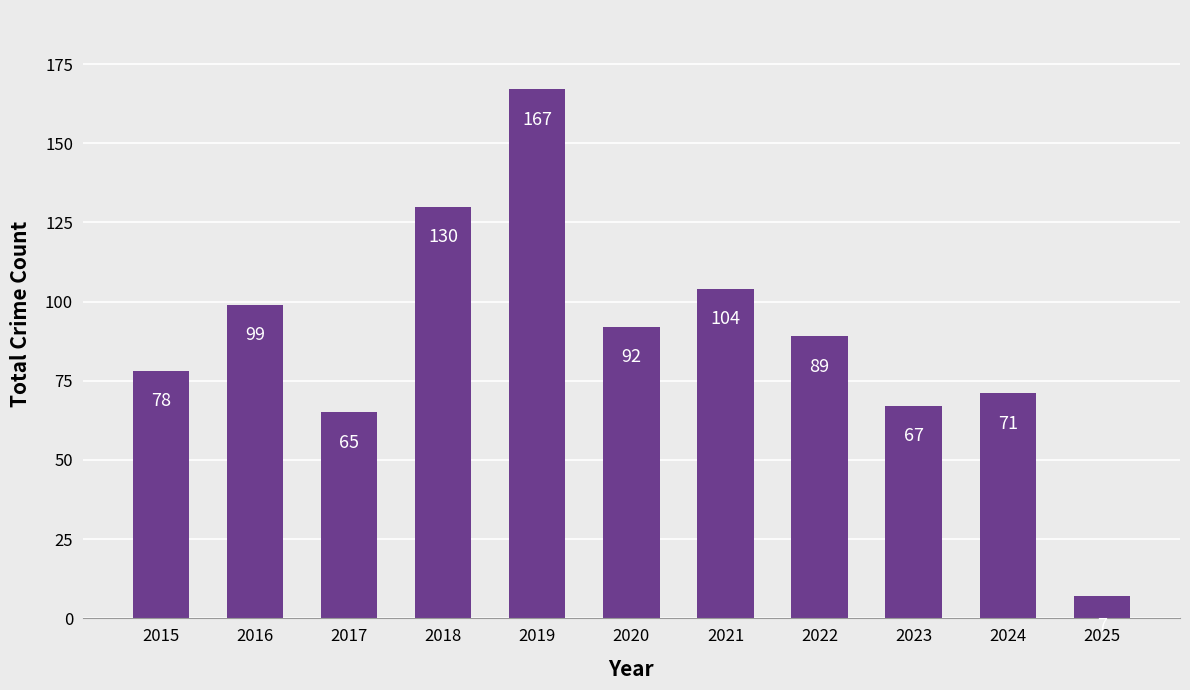

How many data points are less than 89?

5